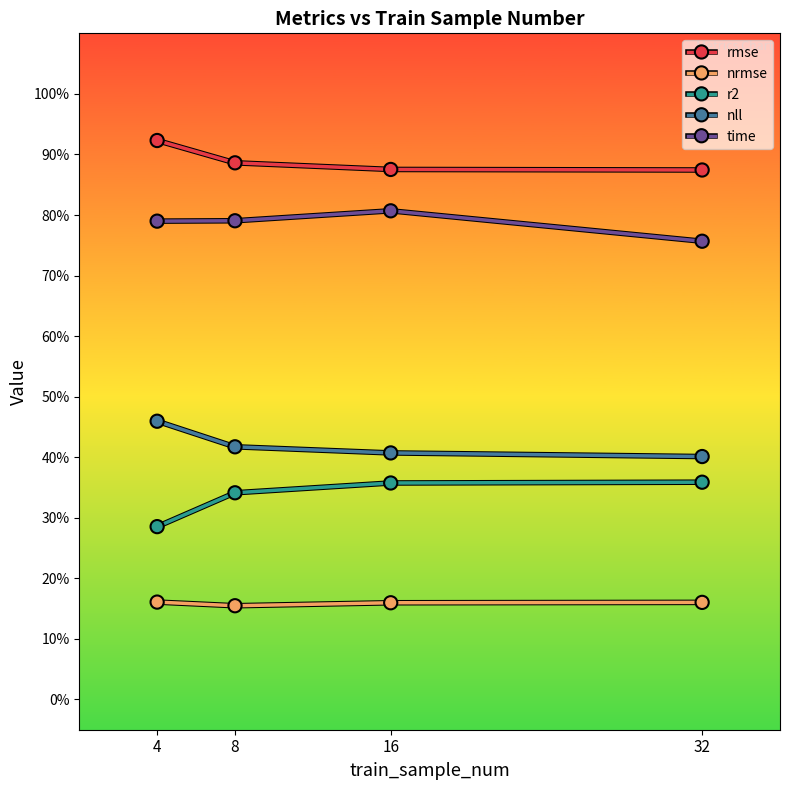

What value does the time series have at 32?

0.8